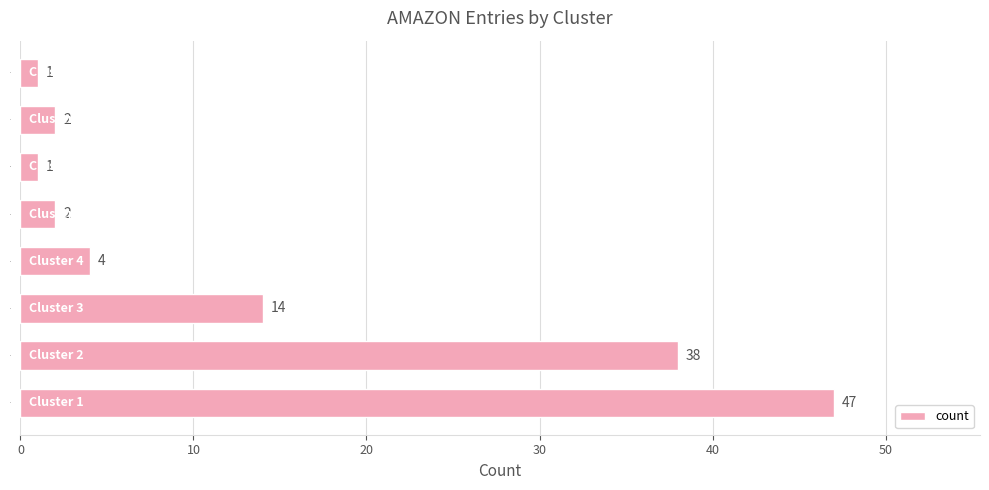

True or false: the data shows 14 at 3.

True